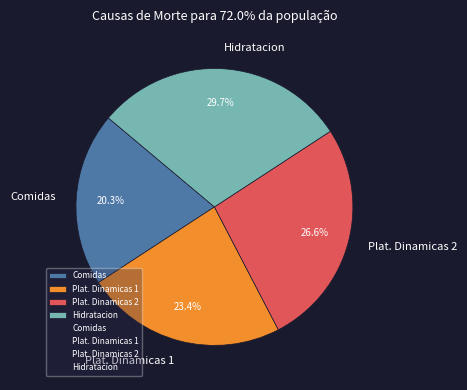

What is the smallest slice in the pie chart?

Comidas